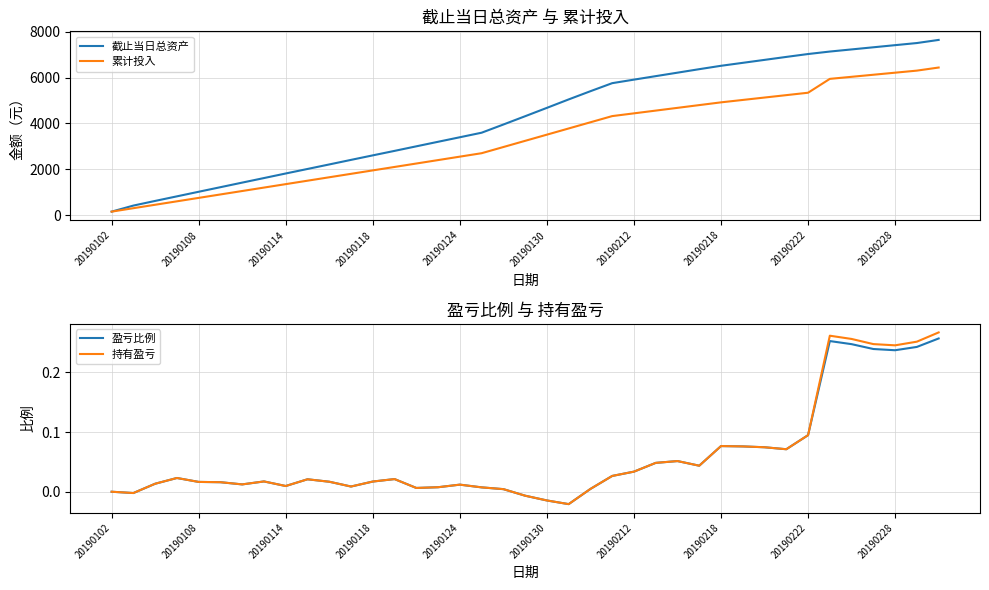

What is the highest value of the 截止当日总资产 series?

7645.2